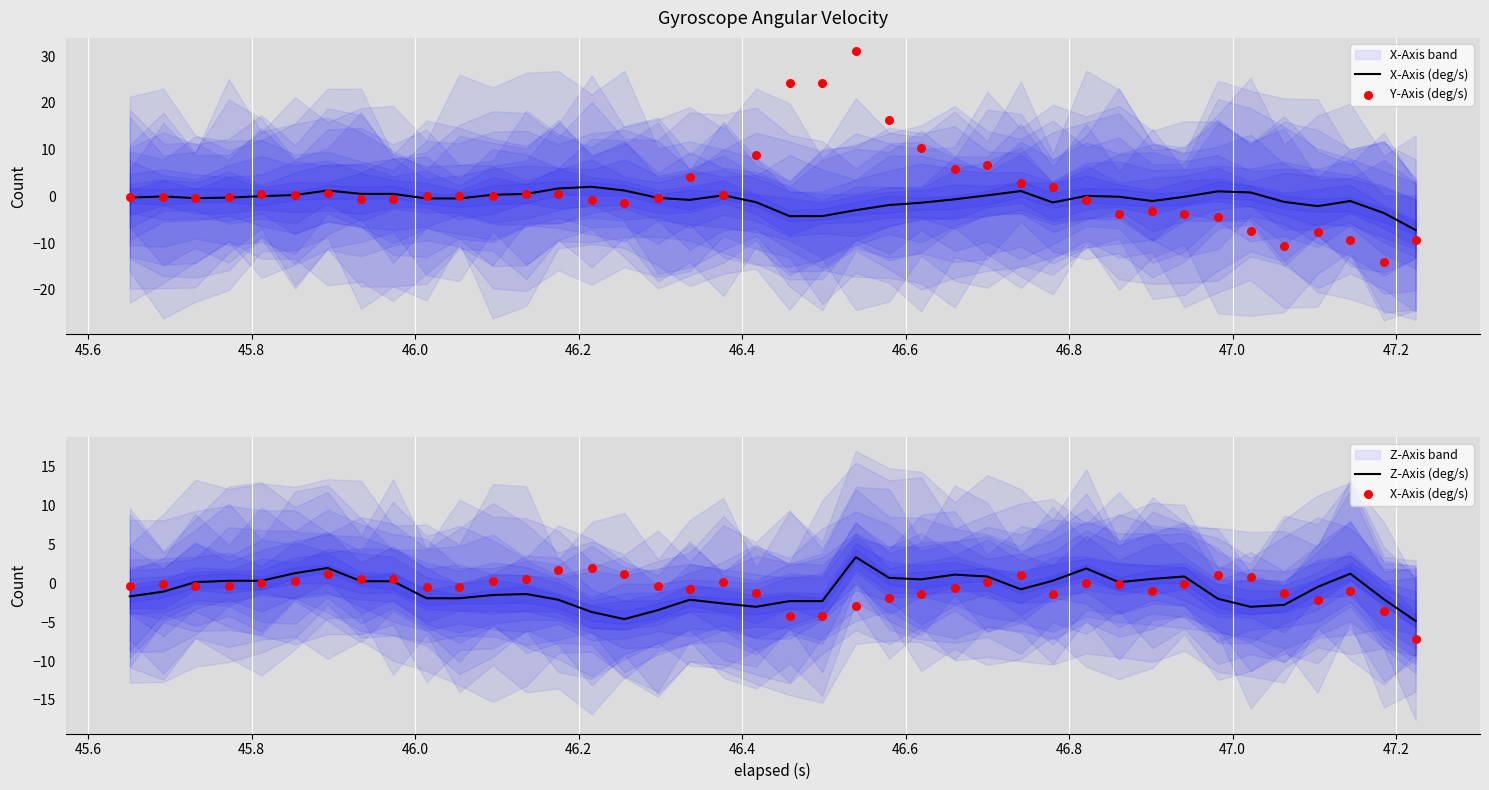

Which series has the largest total across all categories?

Y-Axis (deg/s)